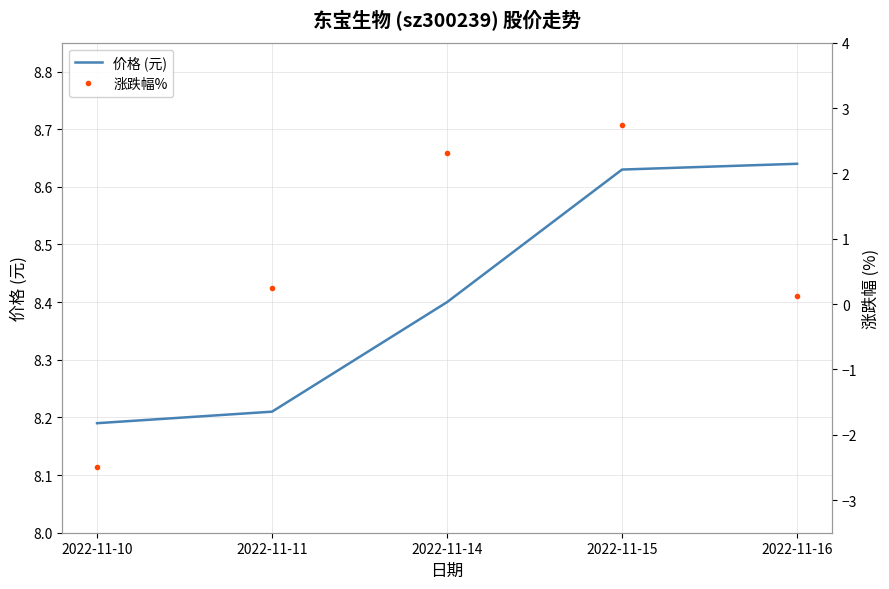

List the series in order of their peak value, lowest first.

涨跌幅%, 价格 (元)